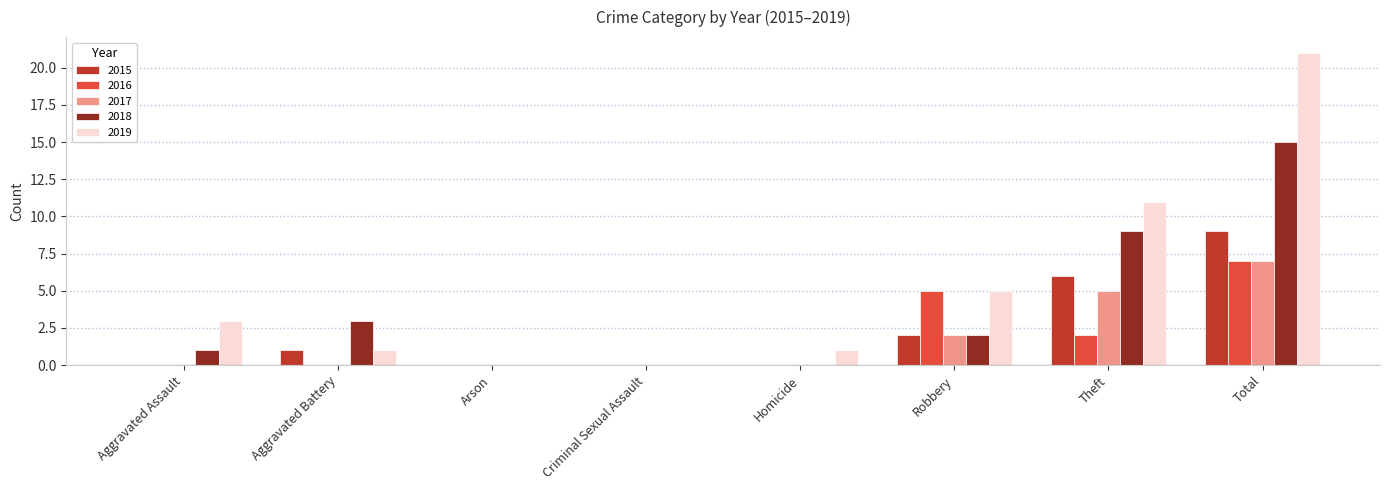

What is the sum of all 2019 values?

42